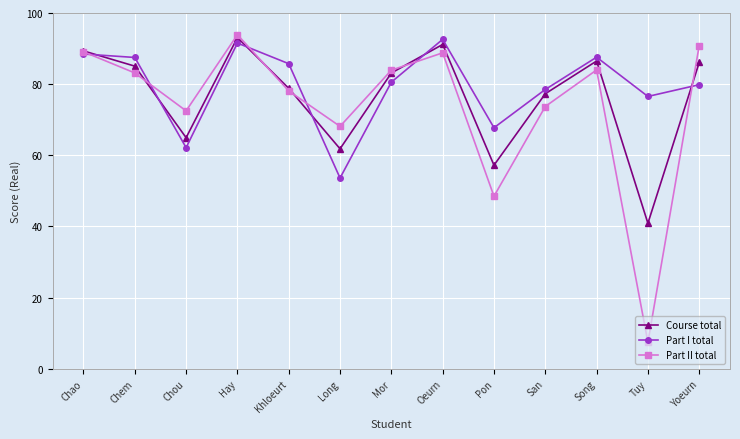

At which category does Part I total reach its first local valley?

Chou